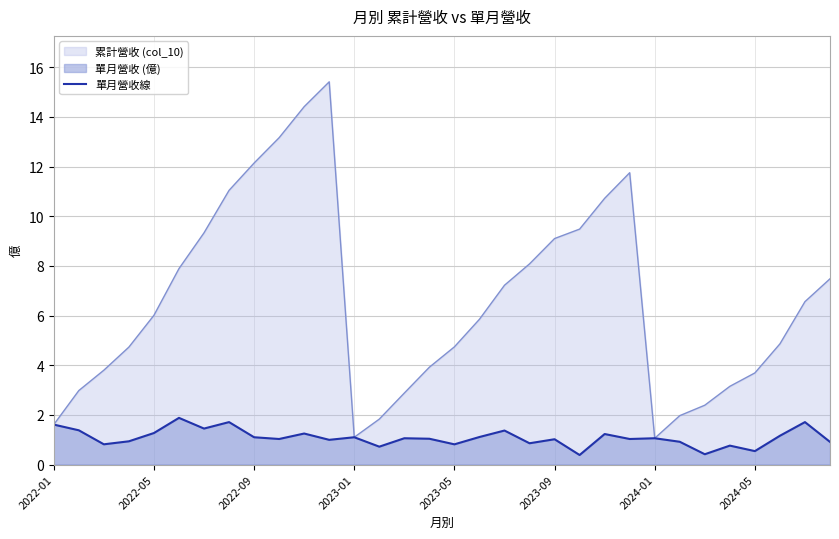

The value of 單月營收線 at 2023-05 is 0.8. True or false?

True